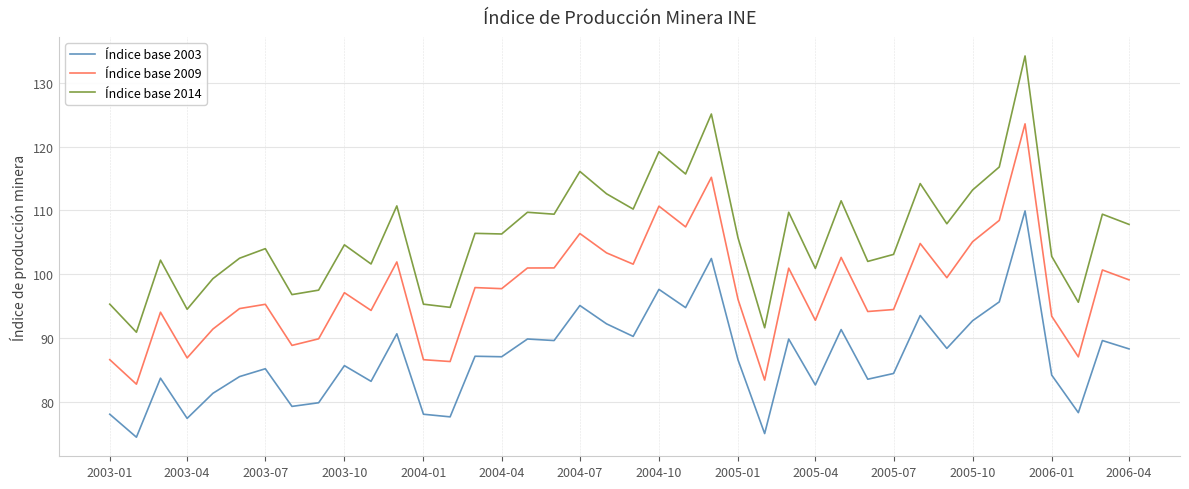

Does the chart have visible grid lines?

Yes